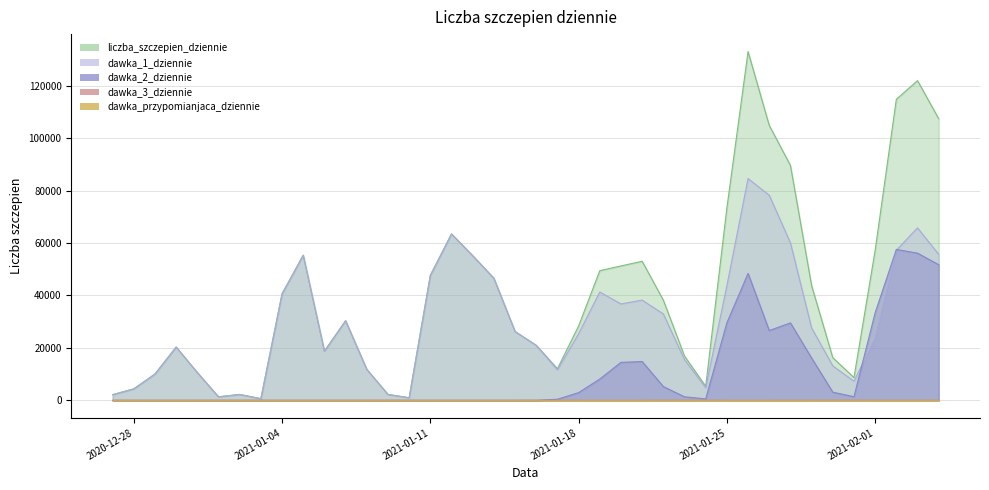

True or false: dawka_3_dziennie and dawka_2_dziennie cross at least once.

True